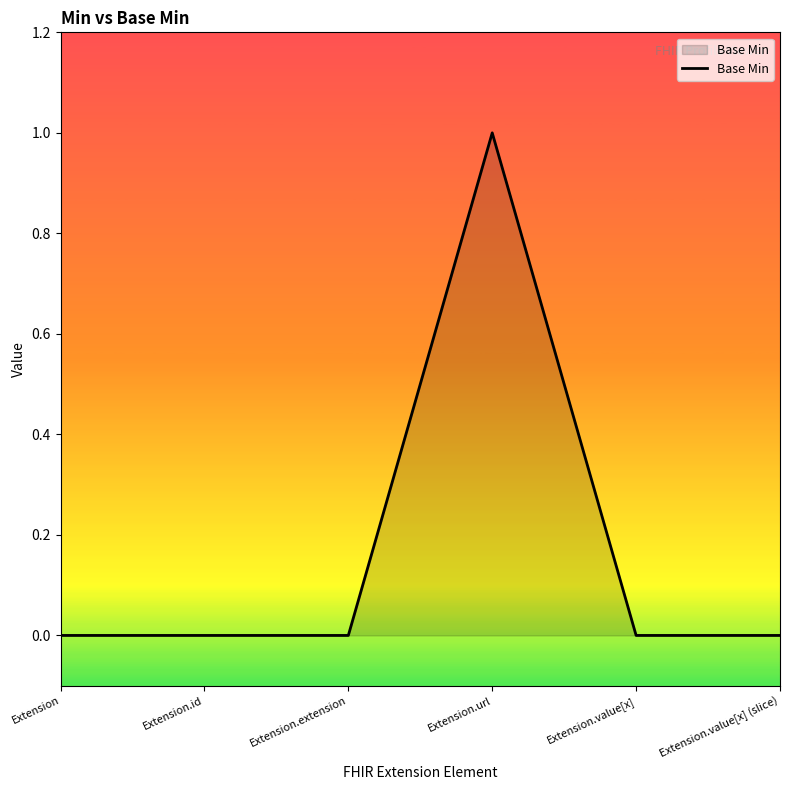

How many lines are shown in the chart?

1